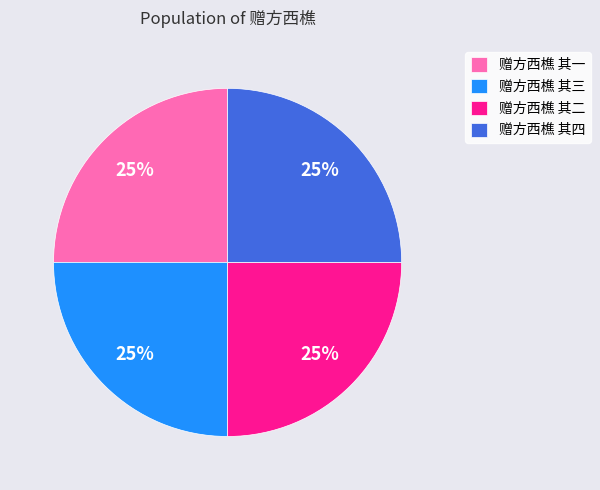

Is 赠方西樵 其二 the majority of the pie?

No